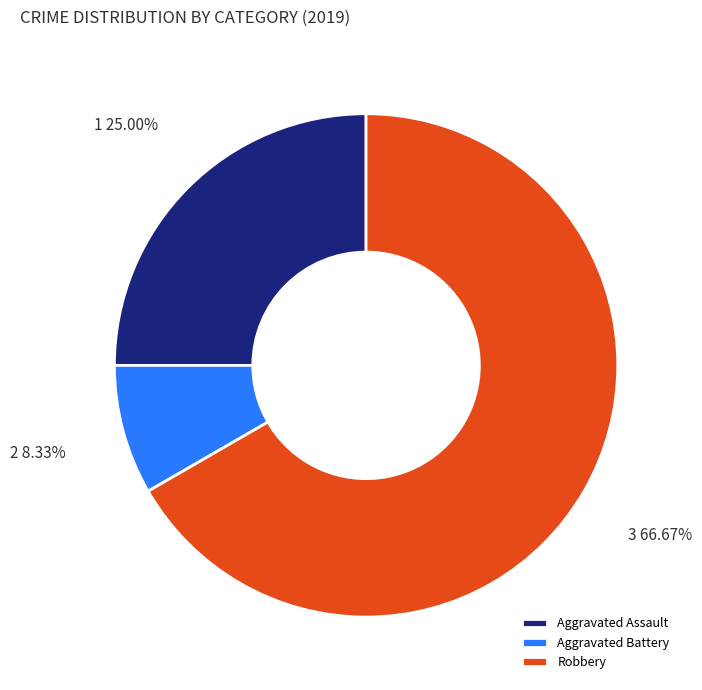

Is it true that Aggravated Battery is 8% of the pie?

True